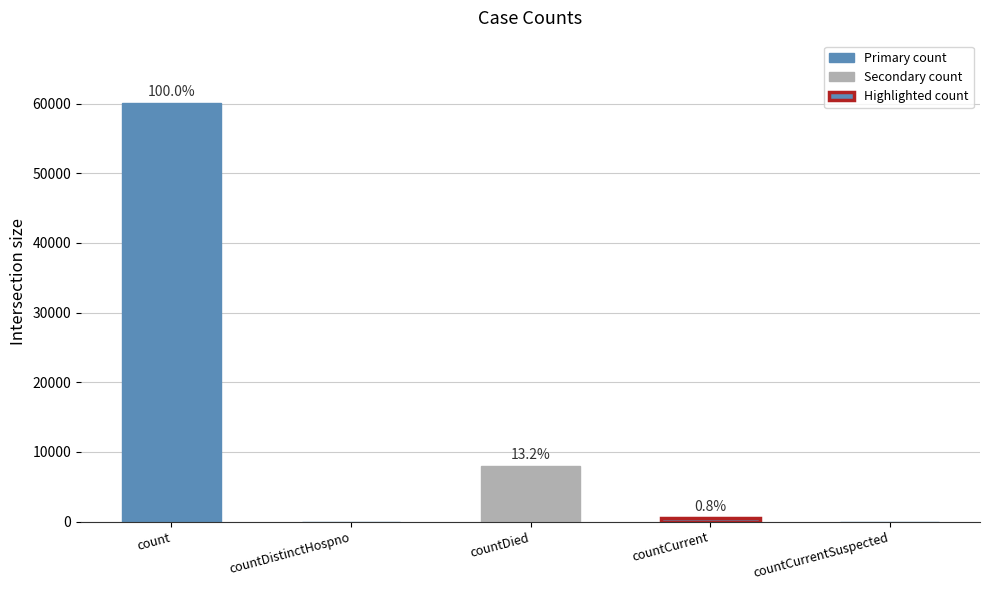

What is the value of the 3rd bar from the left?

7916